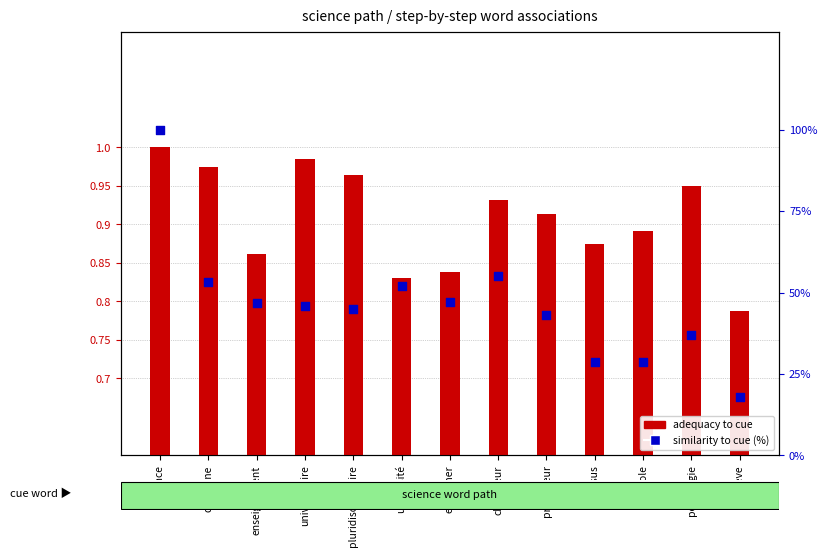

Is the value of similarity to cue (%) at élève greater than the value of adequacy to cue at cursus?

Yes